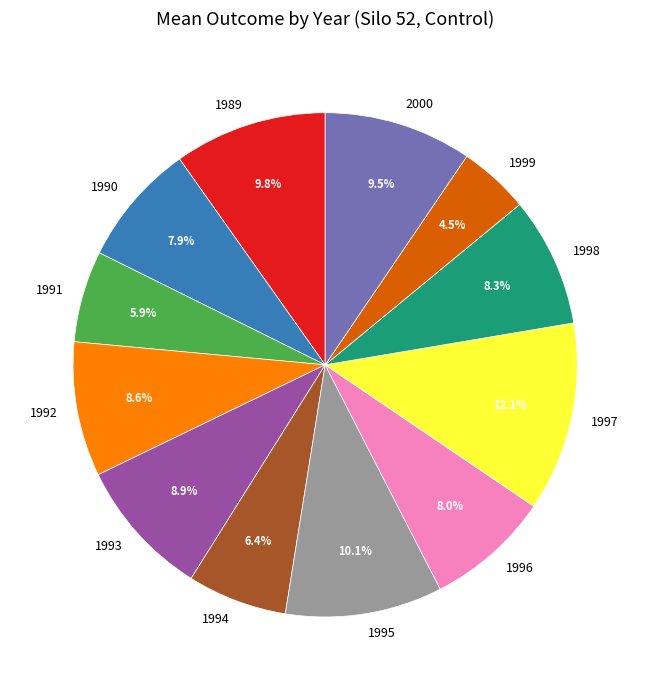

How many segments does this pie chart have?

12